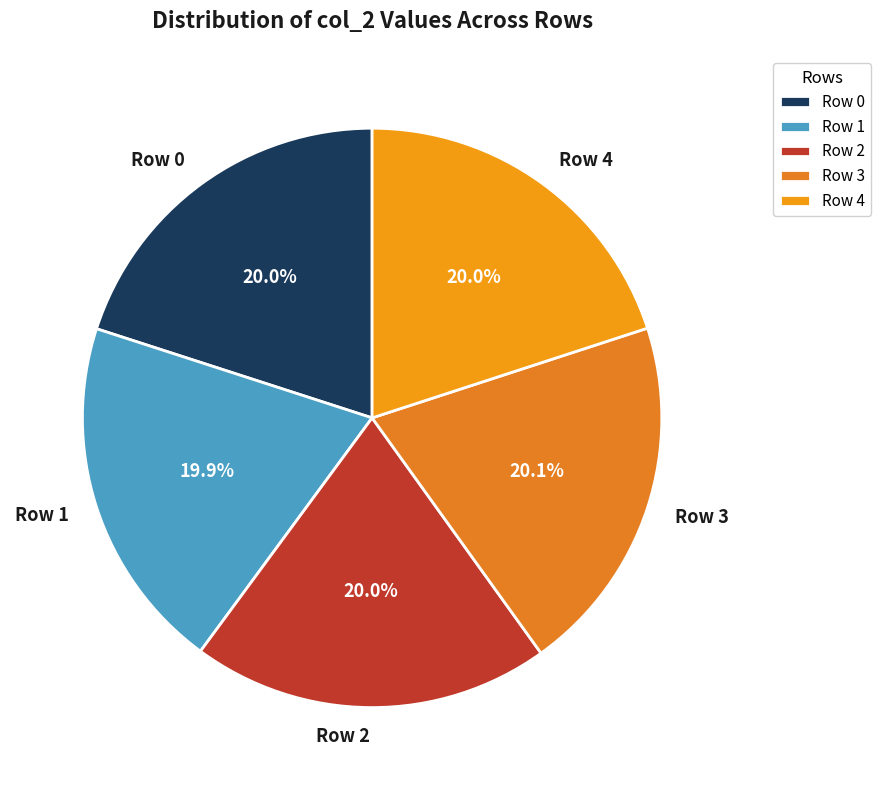

Combined, do Row 3 and Row 2 account for over 50%?

No